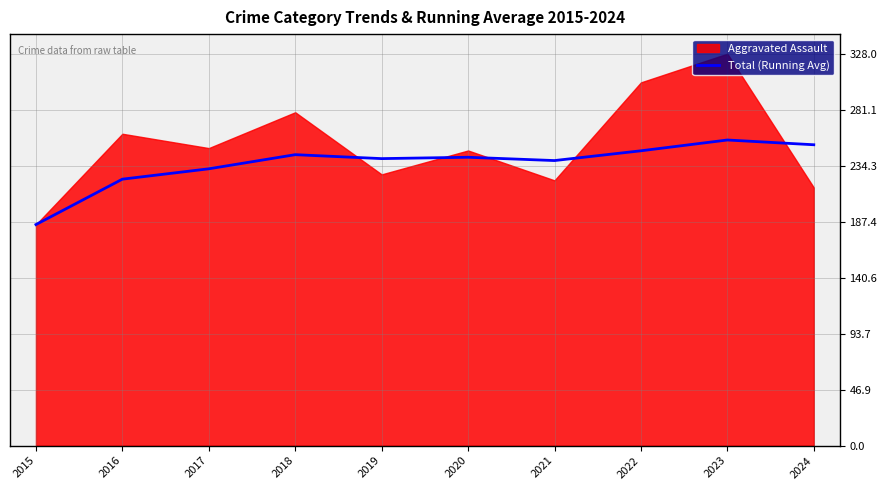

At which category does the chart reach its peak across all series?

2023